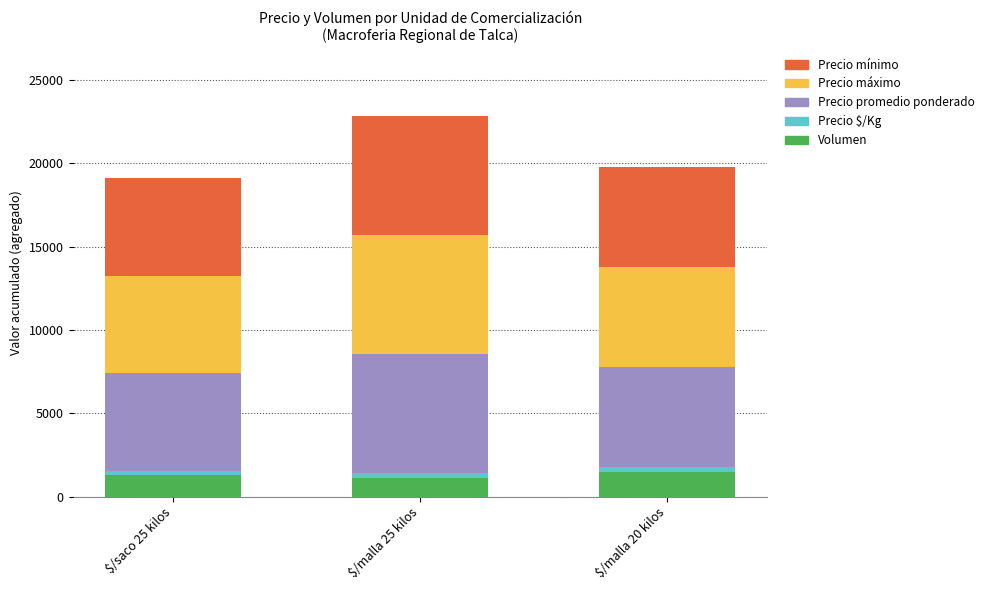

At which category is the sum across all series the highest?

$/malla 25 kilos